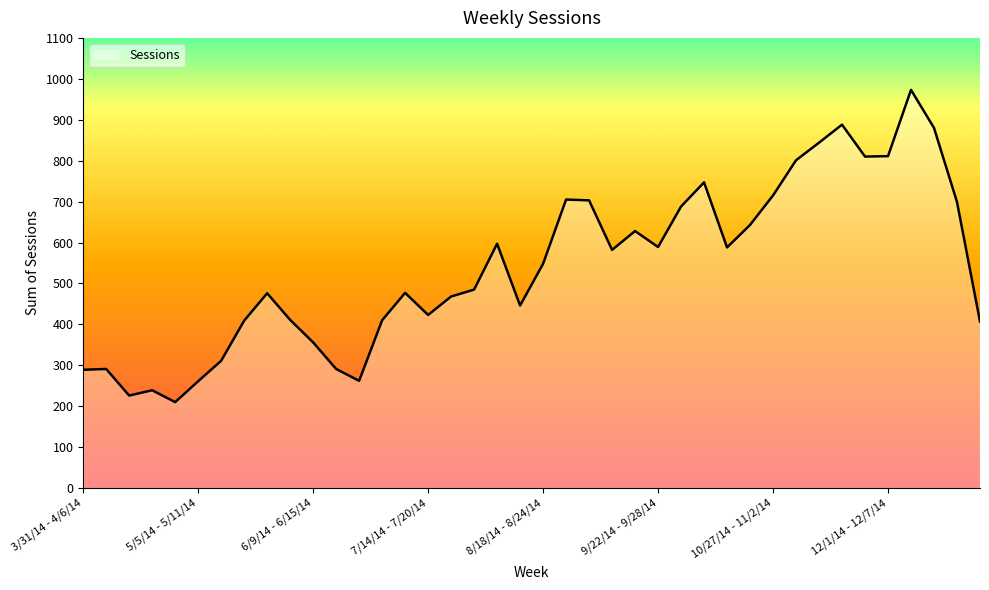

What is the difference between the maximum and minimum values?

763